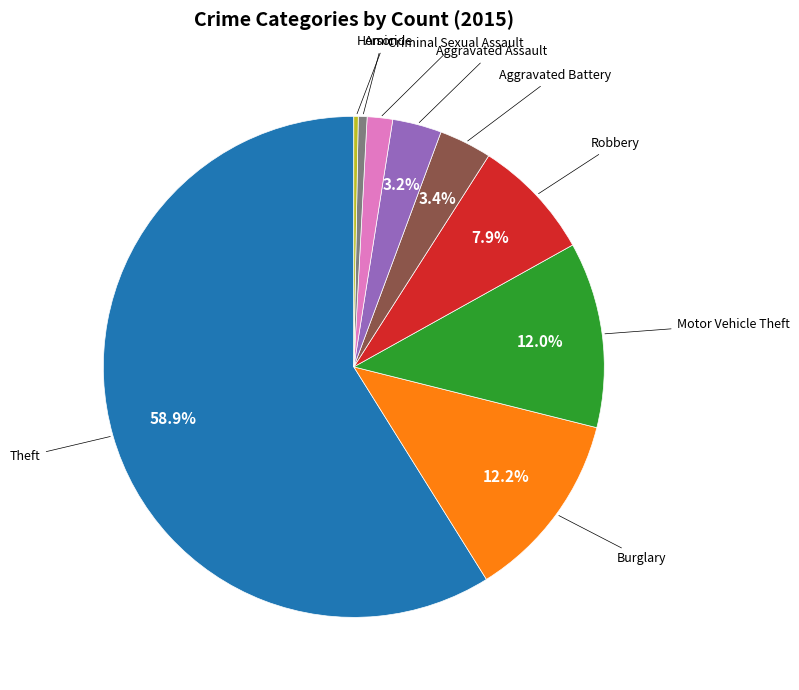

How many segments does this pie chart have?

9